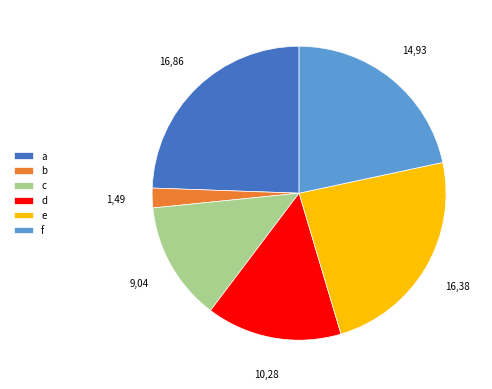

Which category has the smallest portion of the pie?

b